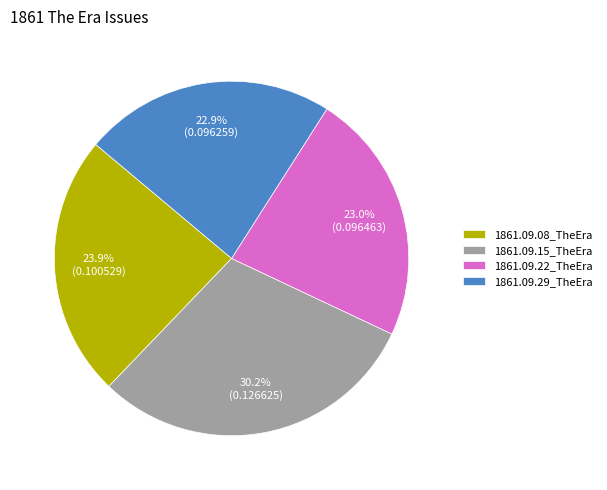

Does any single category account for the majority?

No